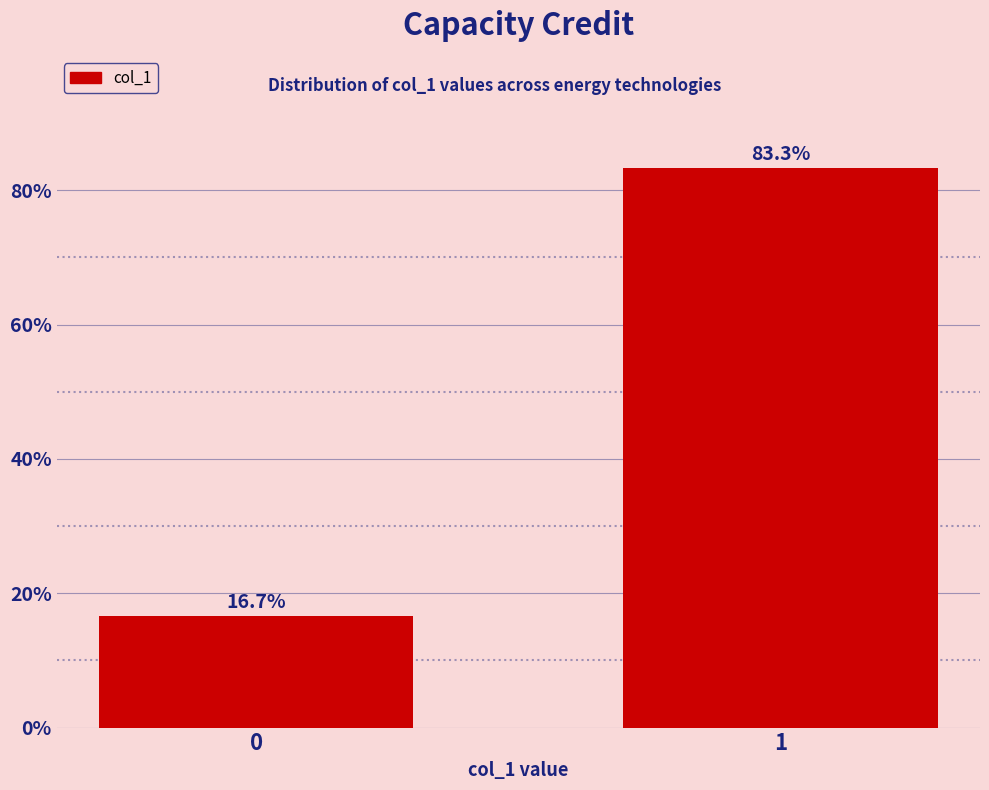

Reading right to left, what are all the values shown in this chart?

1=83.3	0=16.7